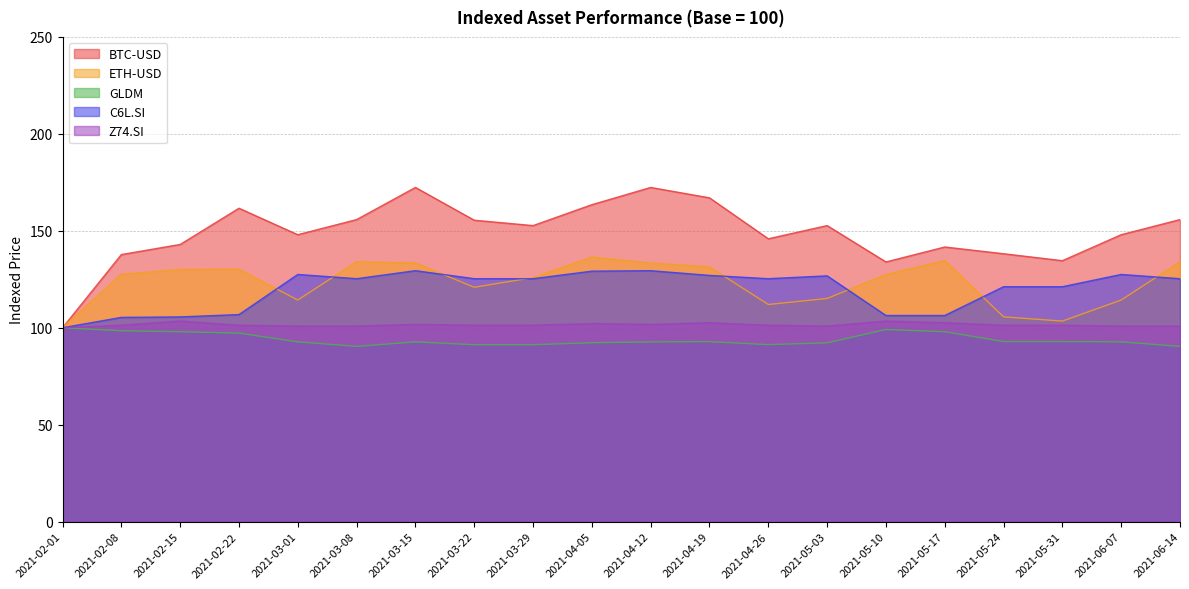

What is the total value across all series at 2021-06-07?

583.3